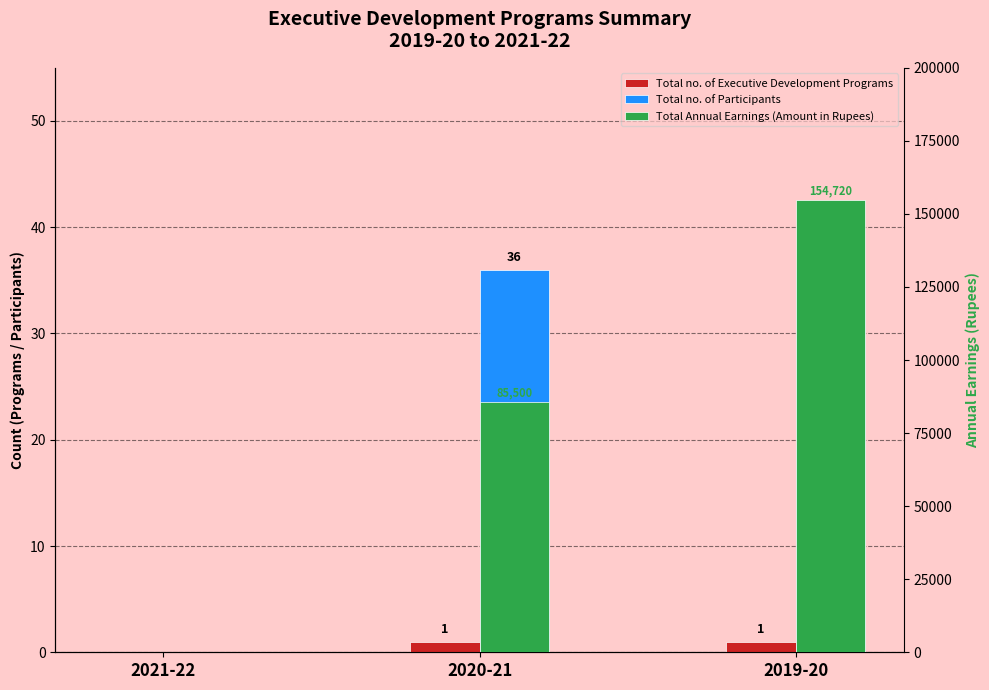

What position from the right is 2019-20?

1